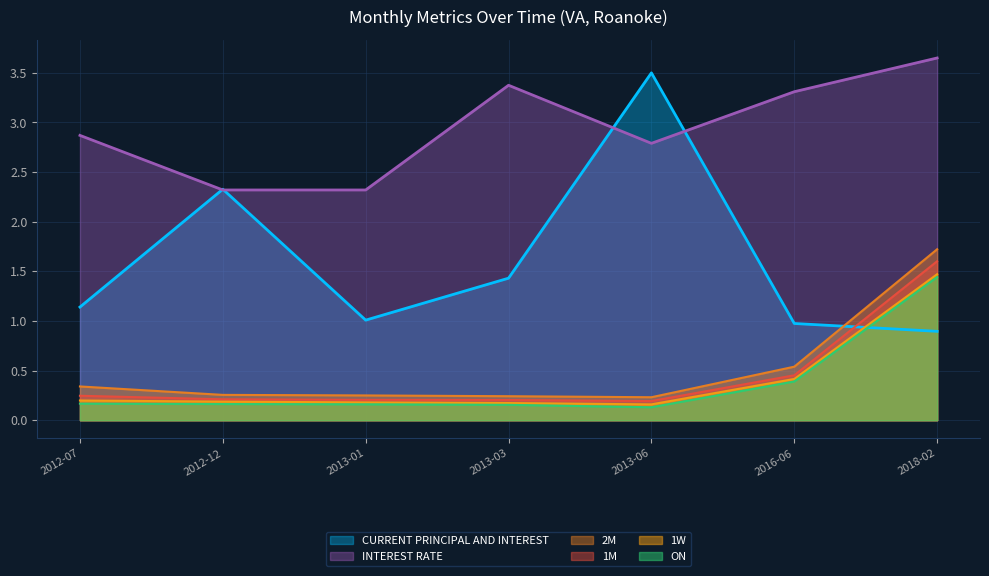

Reading left to right, list all the values displayed in this chart.

INTEREST RATE: 2.9	2.3	2.3	3.4	2.8	3.3	3.6
CURRENT PRINCIPAL AND INTEREST: 1.1	2.3	1.0	1.4	3.5	1.0	0.9
ON: 0.2	0.2	0.2	0.2	0.1	0.4	1.4
1W: 0.2	0.2	0.2	0.2	0.2	0.4	1.5
1M: 0.2	0.2	0.2	0.2	0.2	0.5	1.6
2M: 0.3	0.3	0.2	0.2	0.2	0.5	1.7